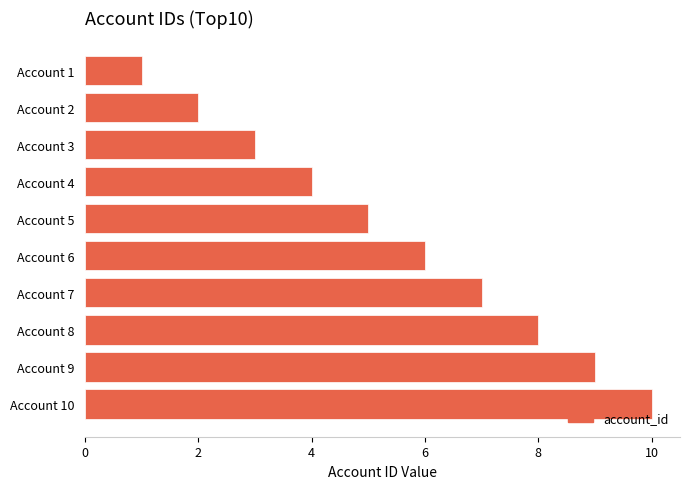

Where is the data nearest to the value 5?

Account 5